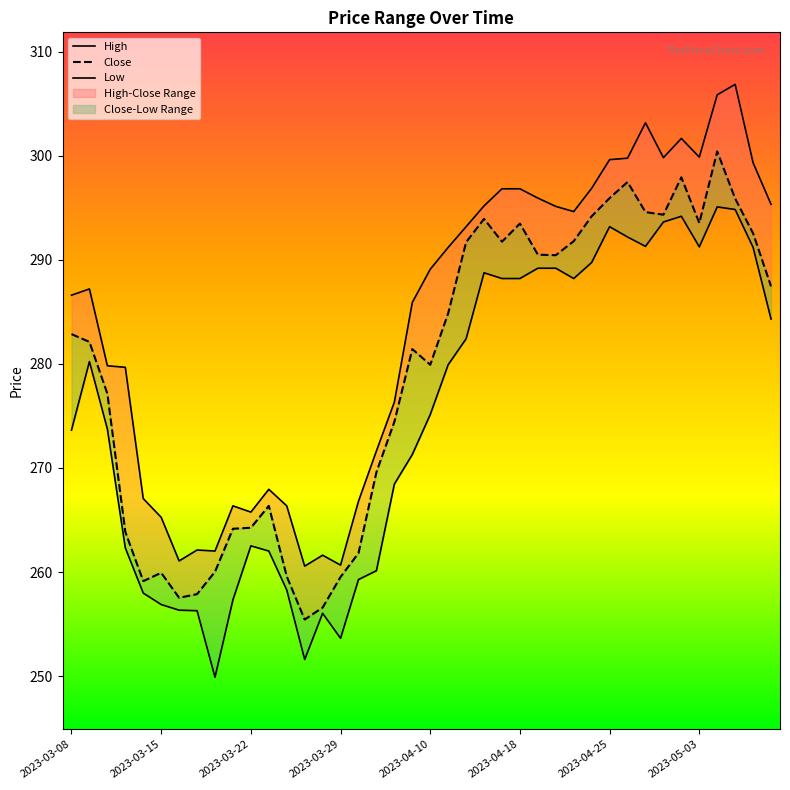

Which series has the largest total across all categories?

High